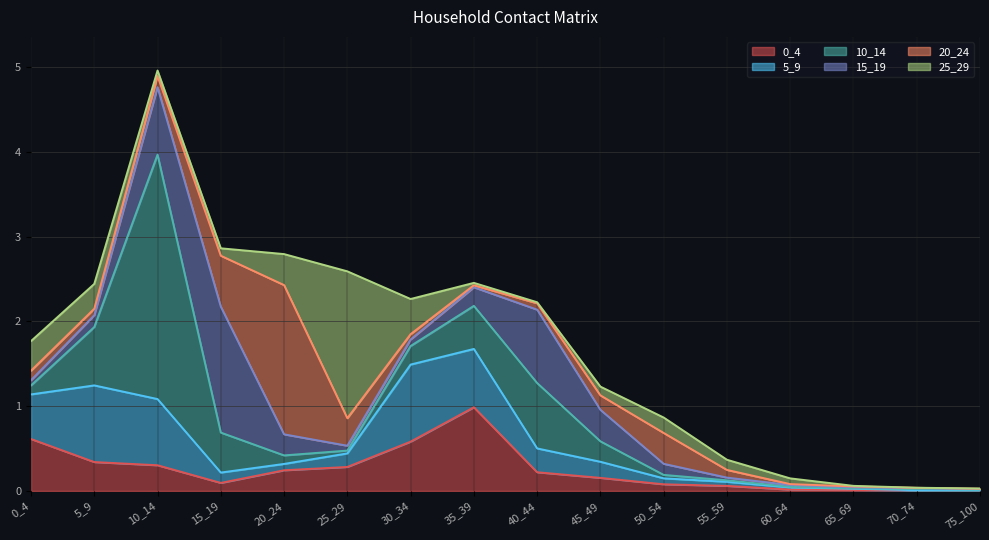

Is the value of 25_29 at 50_54 greater than the value of 20_24 at 0_4?

Yes